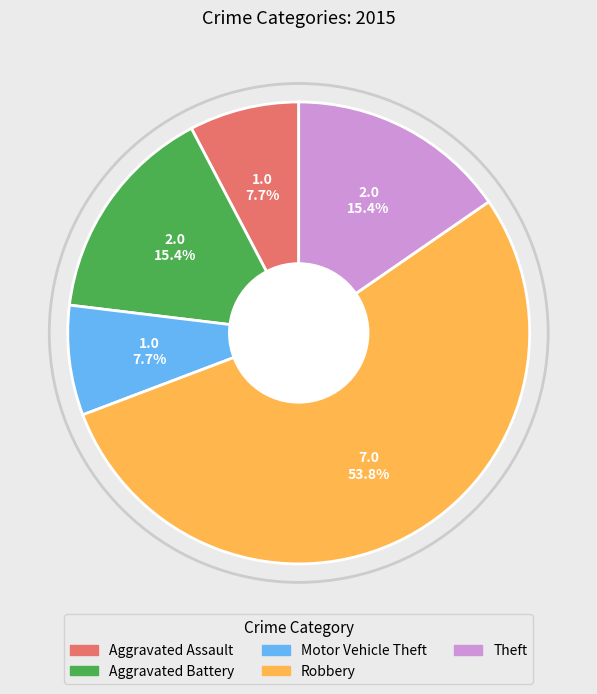

To the nearest percent, what percentage of the pie is Theft?

15%